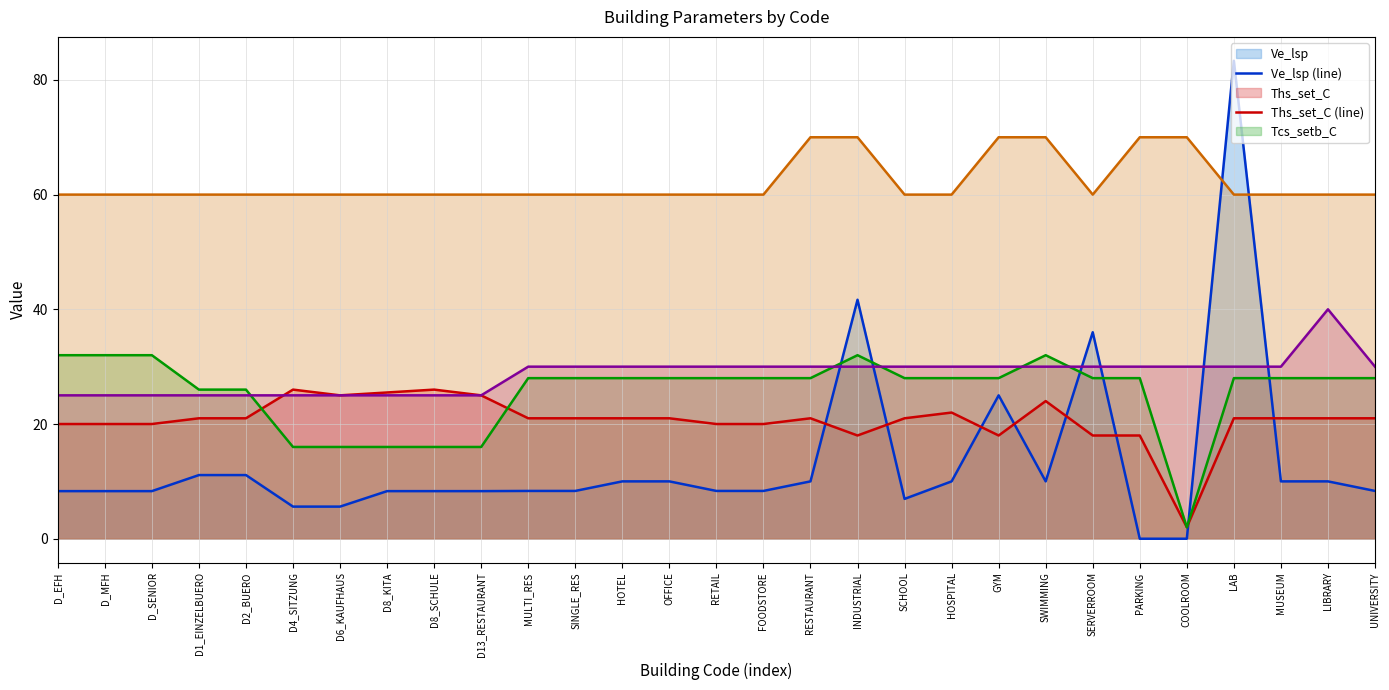

What is the label of the 20th point from the left?

HOSPITAL